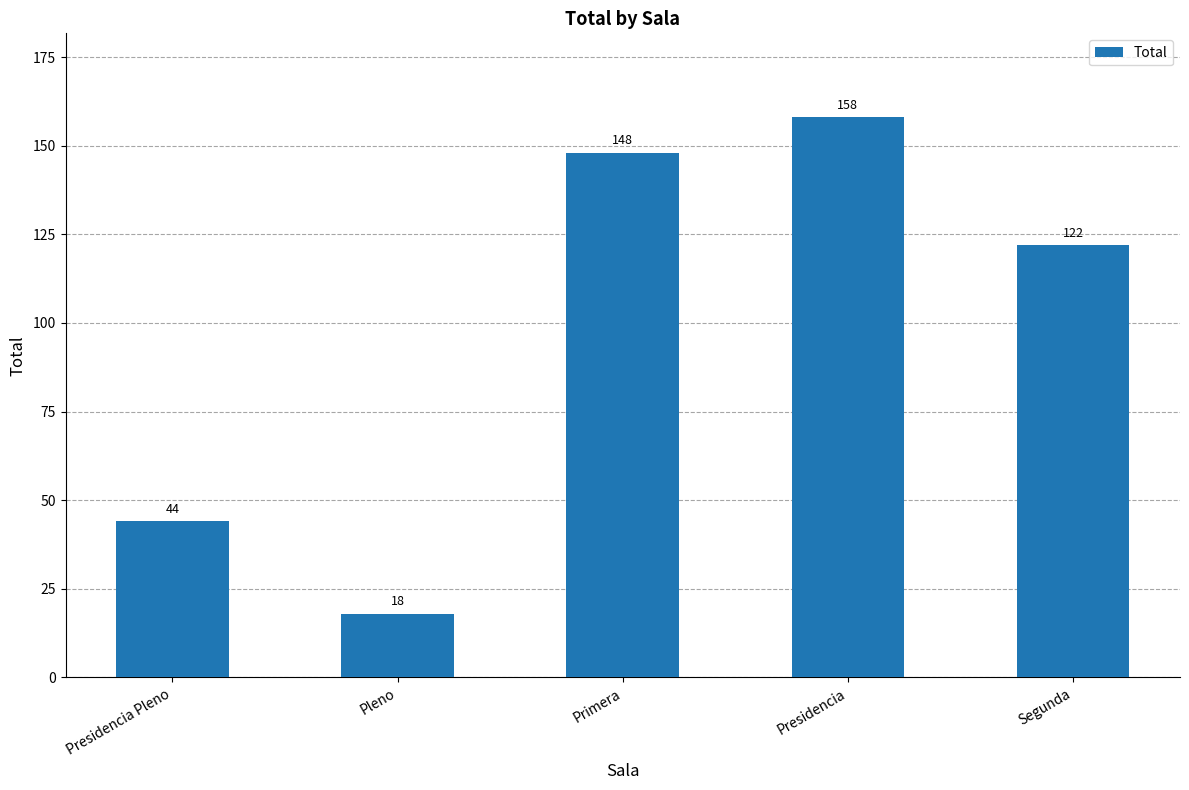

How many values are below 122?

2